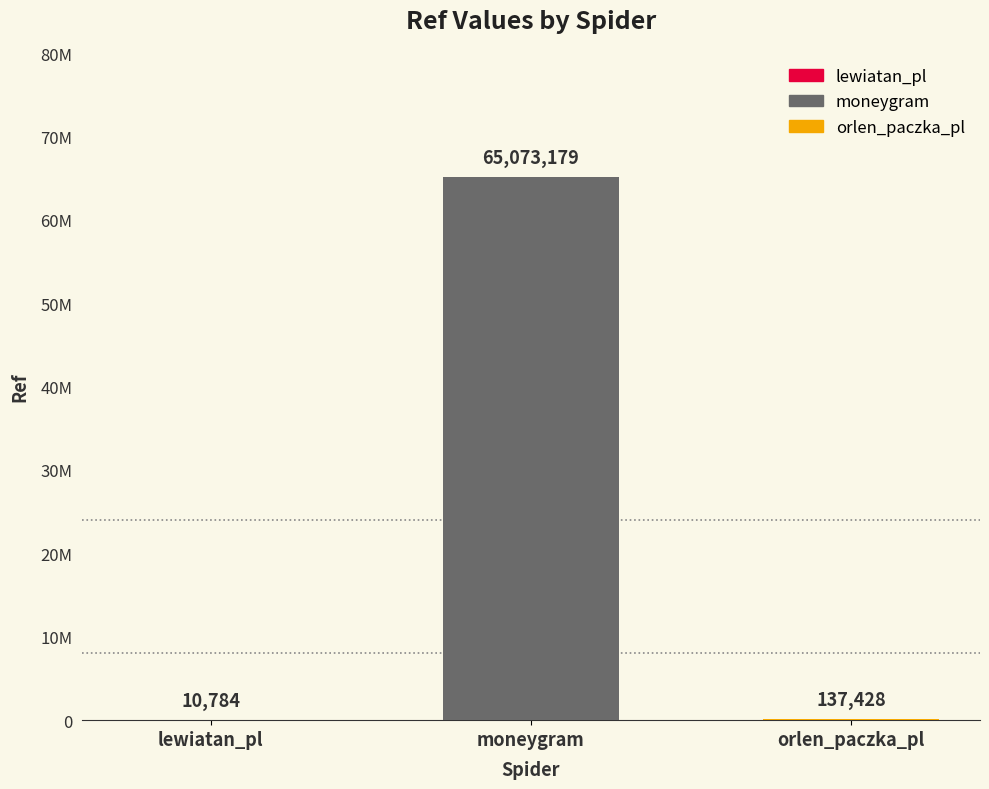

What is the average value?

21740464